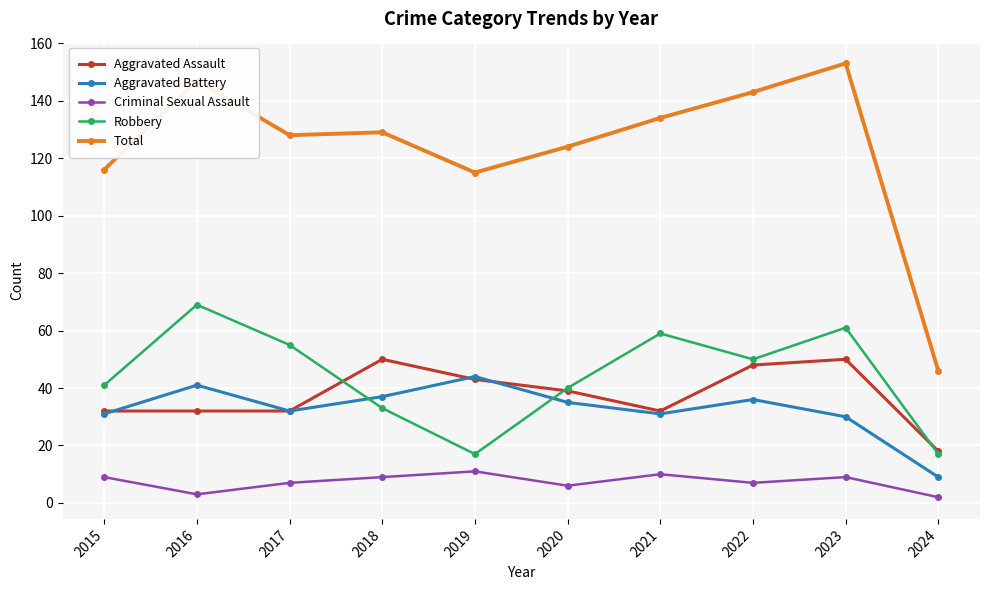

What is the minimum value shown in the chart?

2